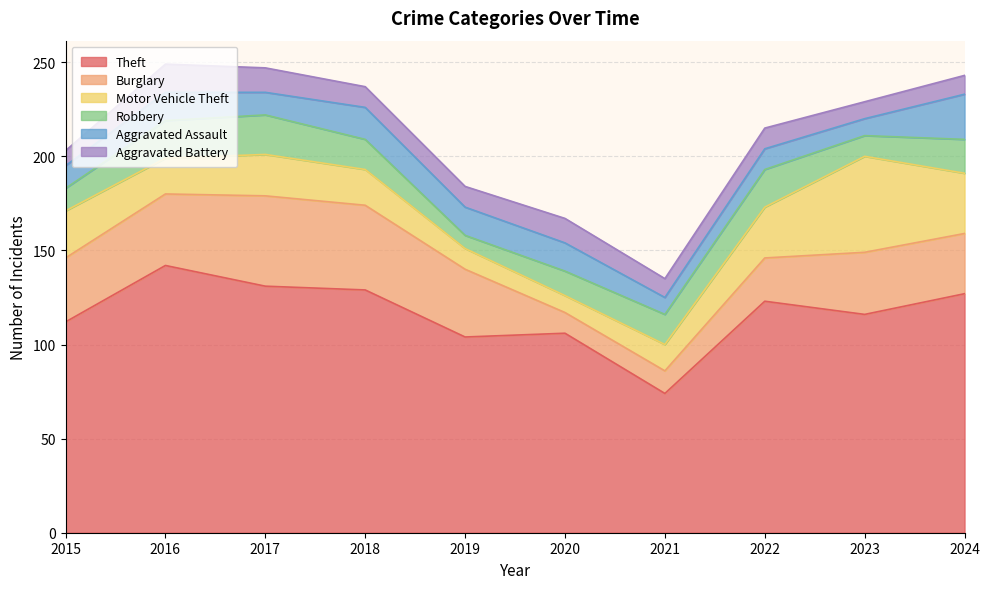

What is the sum of all Theft values?

1164